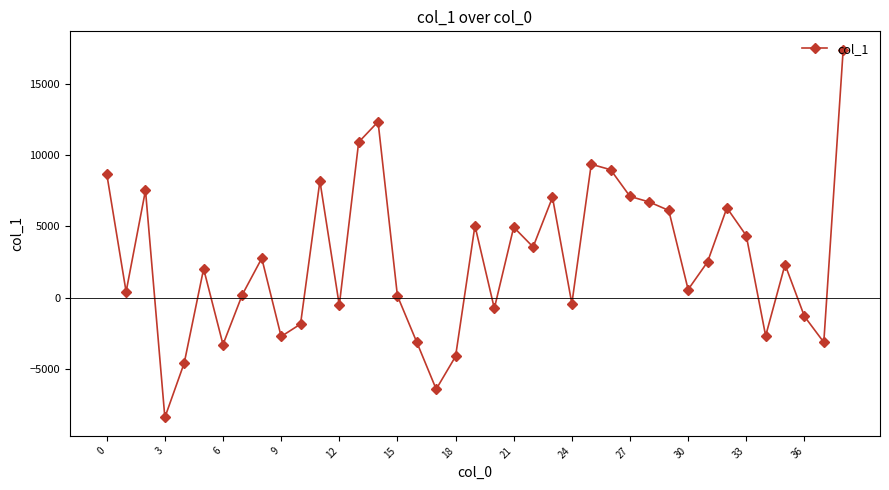

What is the average value?

2613.8